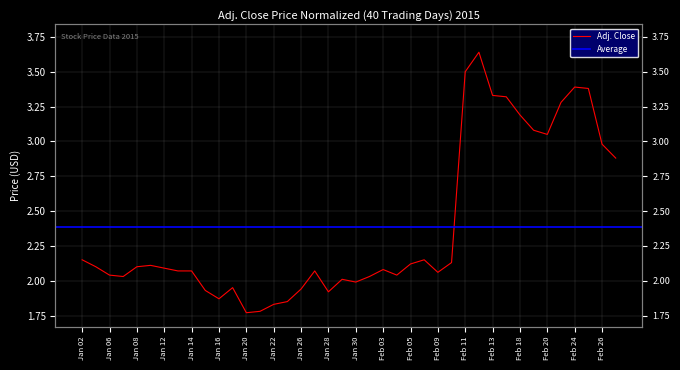

Rank the categories by value from lowest to highest.

Jan 20, Jan 21, Jan 22, Jan 23, Jan 16, Jan 28, Jan 15, Jan 26, Jan 19, Jan 30, Jan 29, Jan 07, Feb 02, Jan 06, Feb 04, Feb 09, Jan 13, Jan 14, Jan 27, Feb 03, Jan 12, Jan 05, Jan 08, Jan 09, Feb 05, Feb 10, Jan 02, Feb 06, Feb 27, Feb 26, Feb 20, Feb 19, Feb 18, Feb 23, Feb 17, Feb 13, Feb 25, Feb 24, Feb 11, Feb 12